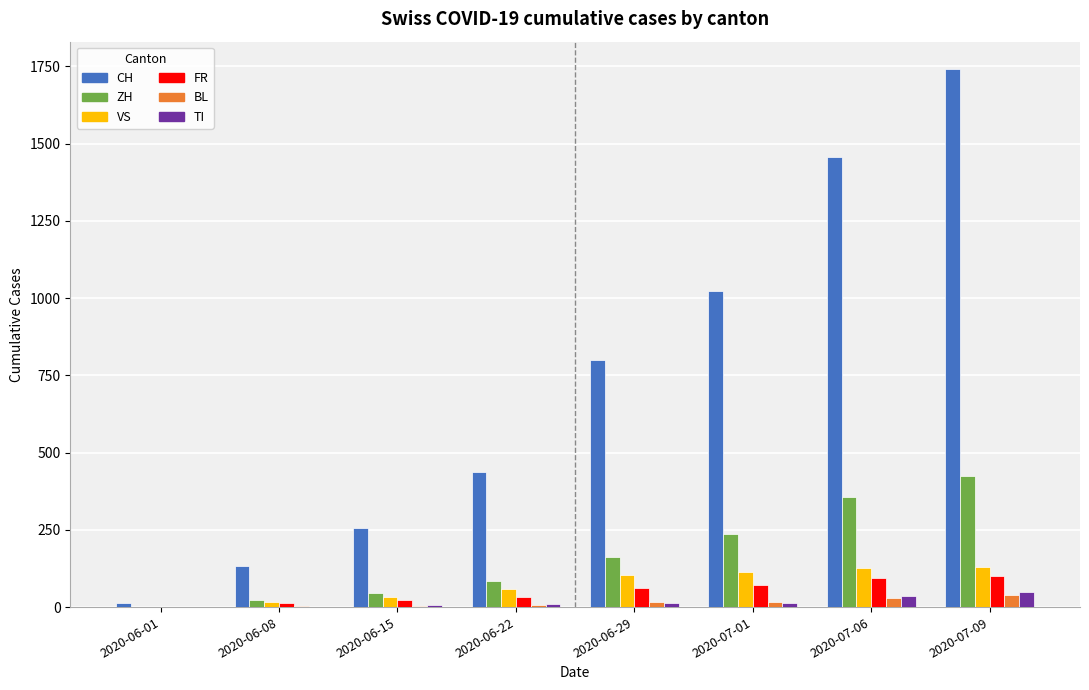

How many series are shown in this chart?

6